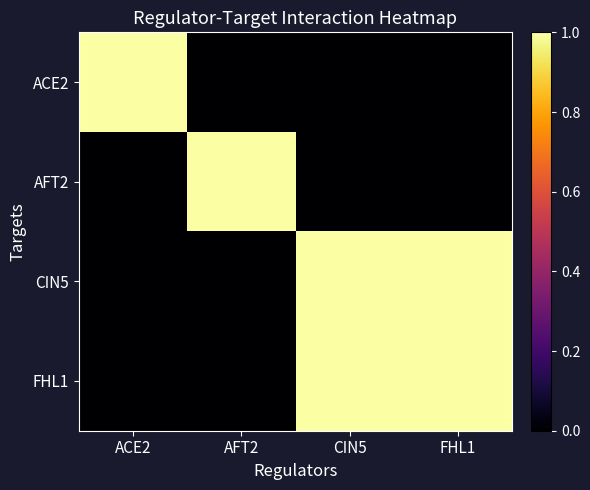

At how many categories does at least one series exceed 0?

4